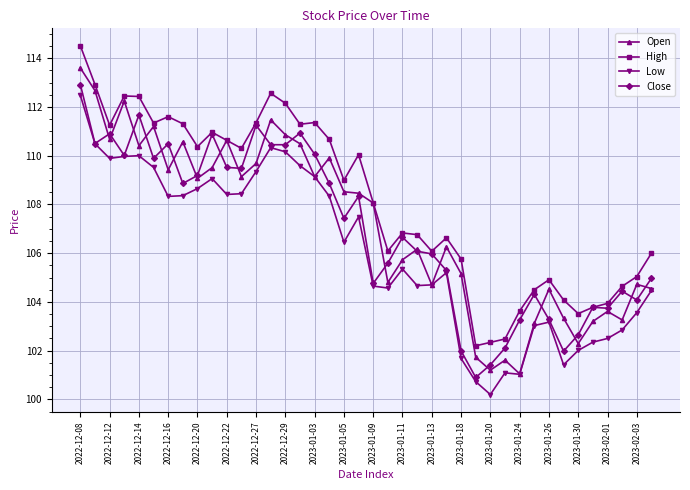

How many data points does each series have?

40